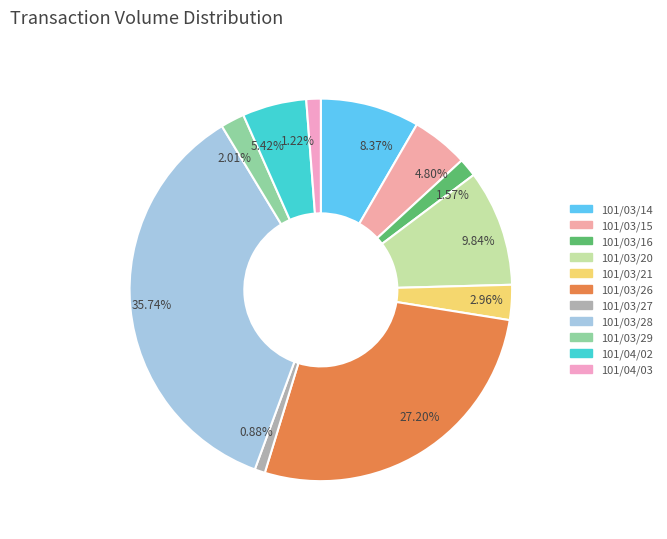

Does 101/03/20 account for over 50% of the chart?

No